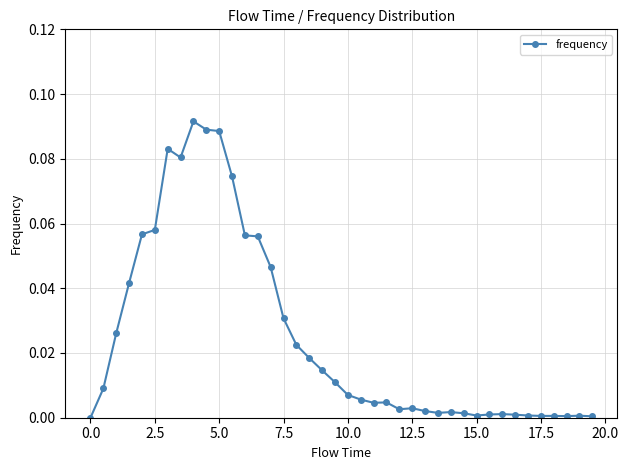

True or false: there are more than 2 points higher than both neighbors.

True